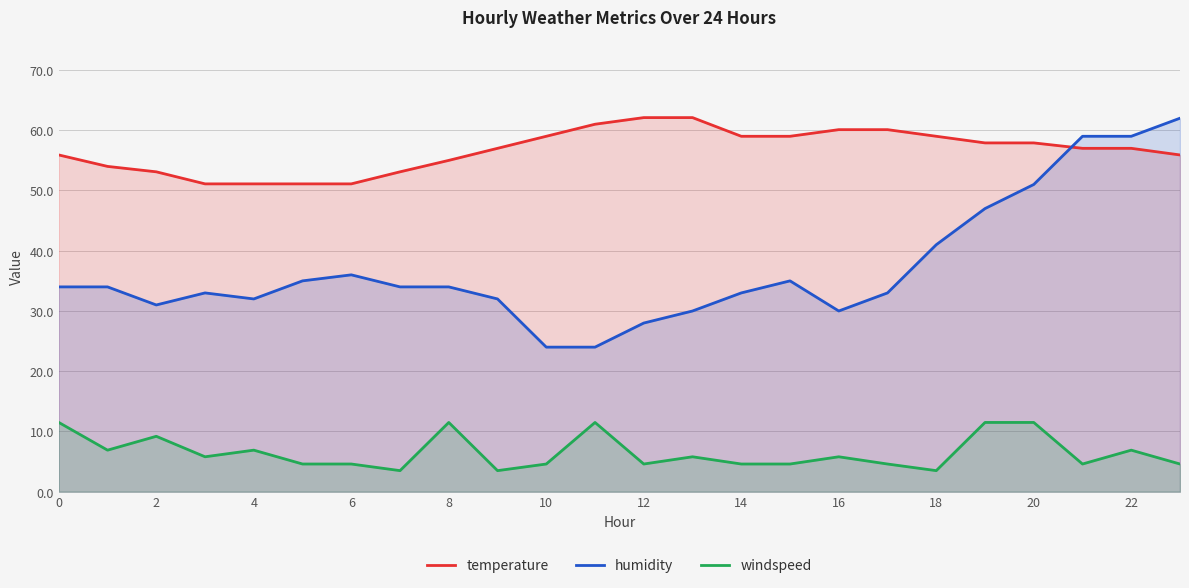

True or false: windspeed and temperature cross at least once.

False